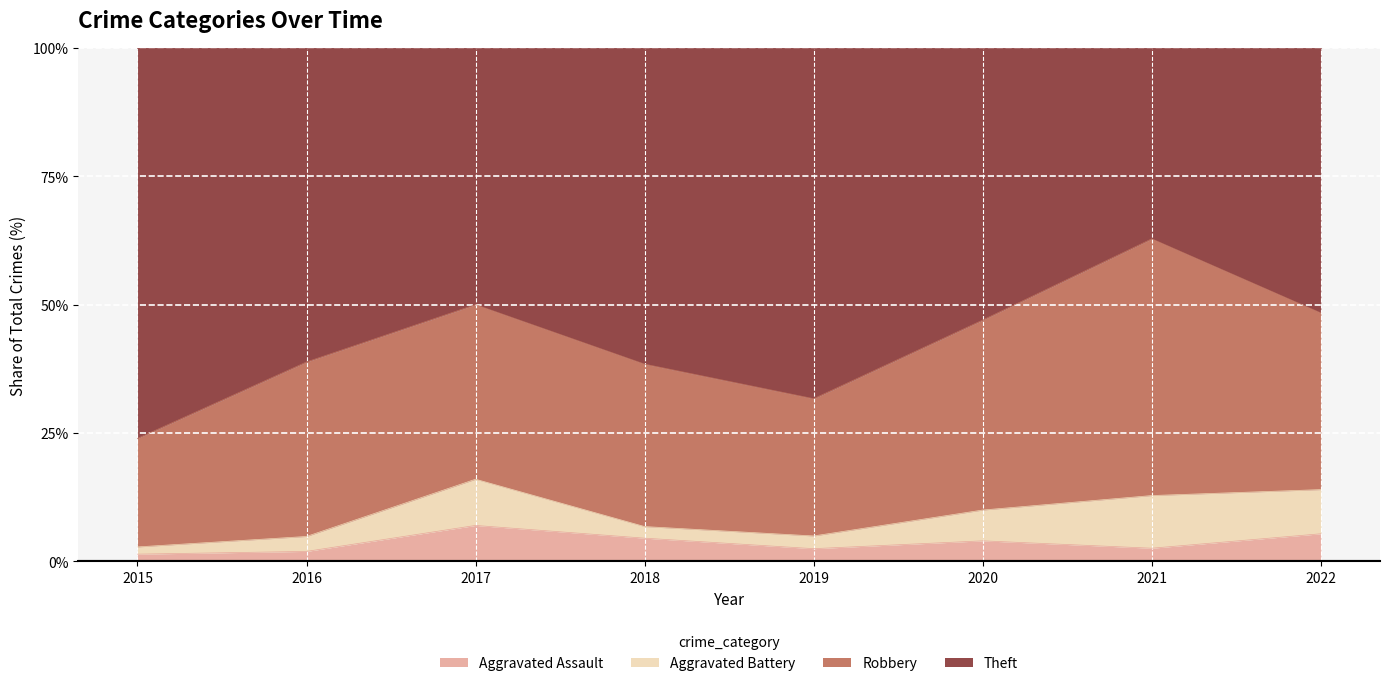

The Aggravated Assault series shows 1 at 2020. True or false?

False